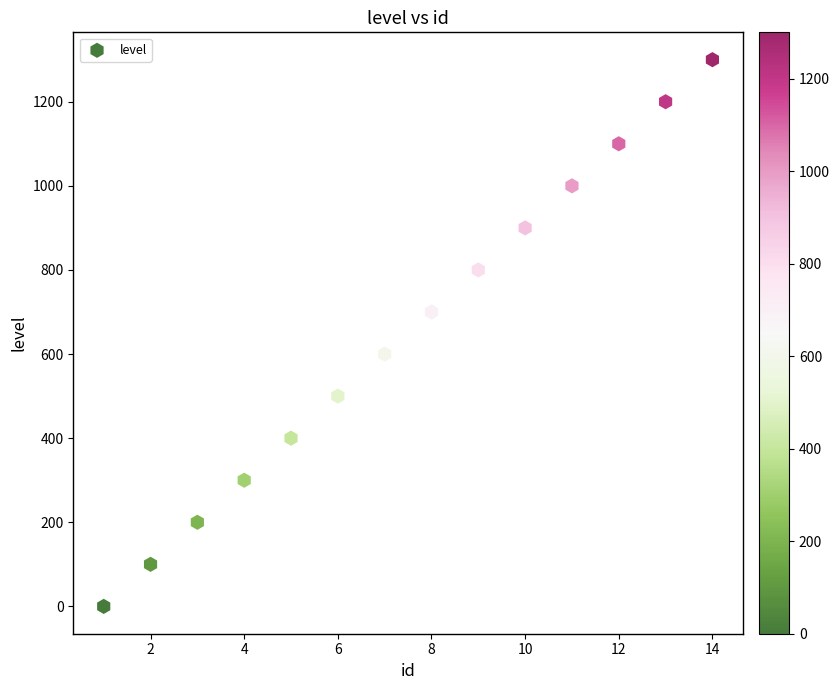

What is the range of Y values (max minus min)?

1300